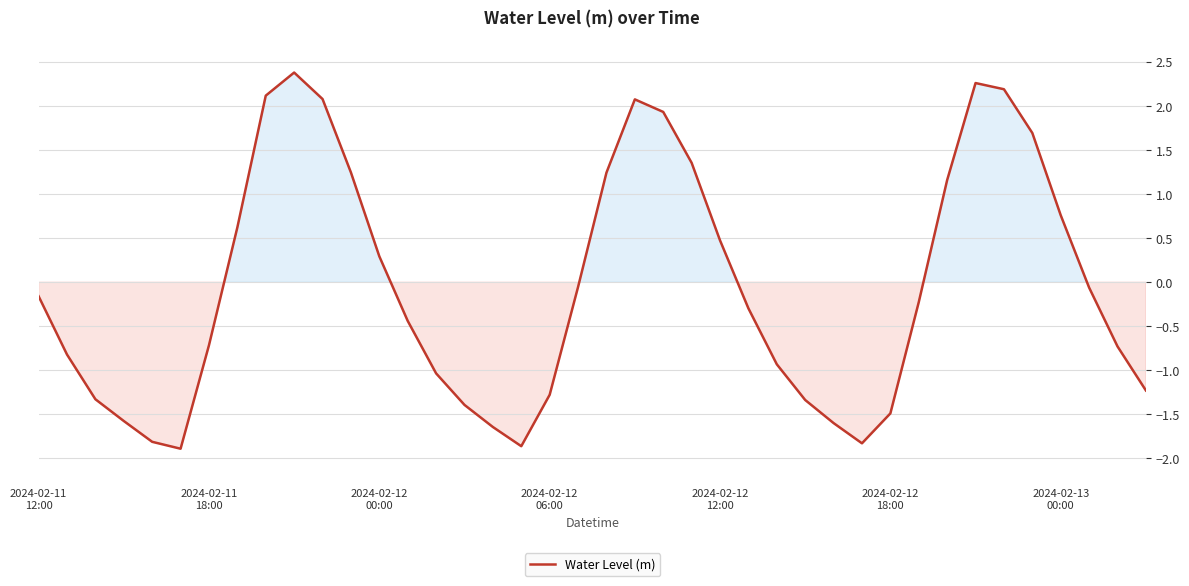

What is the greatest value displayed?

2.4